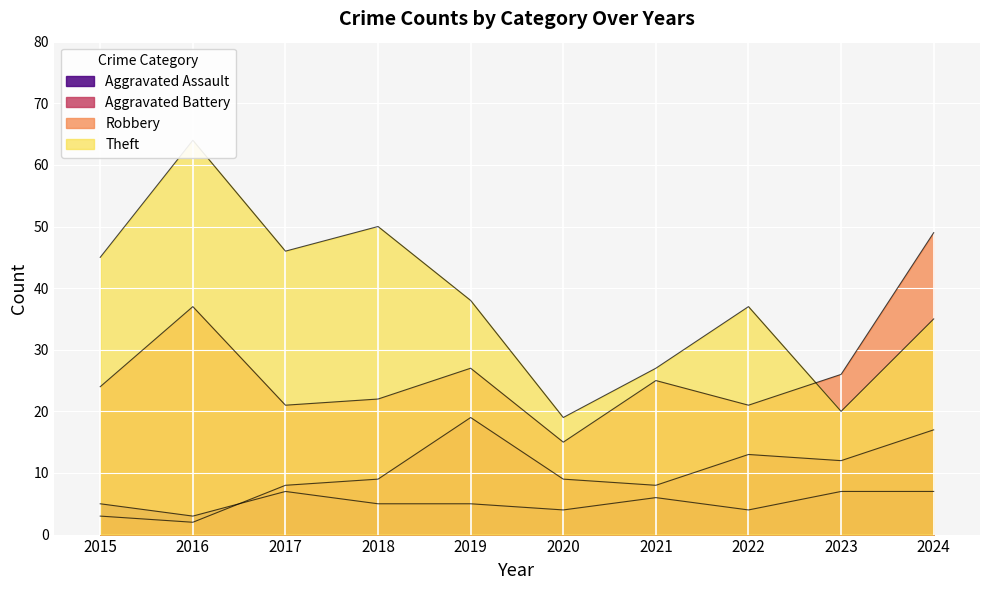

What value does the Aggravated Assault series have at 2024?

7